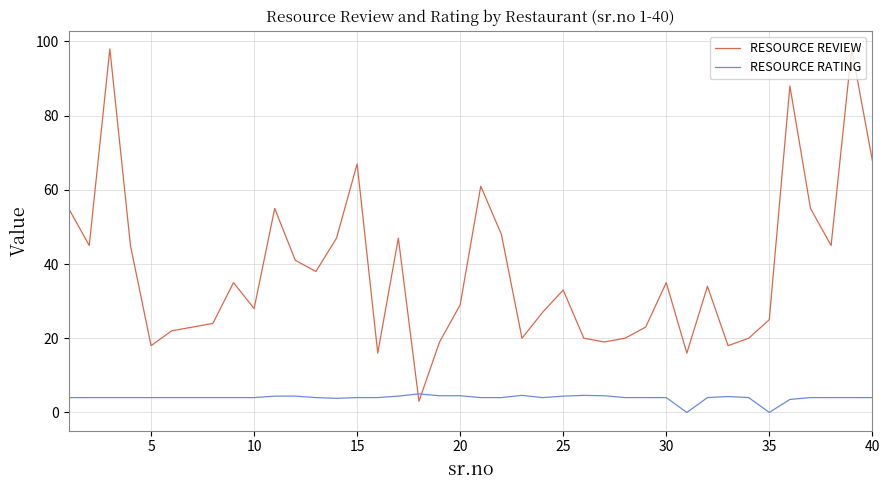

Which series ends up on top after the final intersection of RESOURCE REVIEW and RESOURCE RATING?

RESOURCE REVIEW